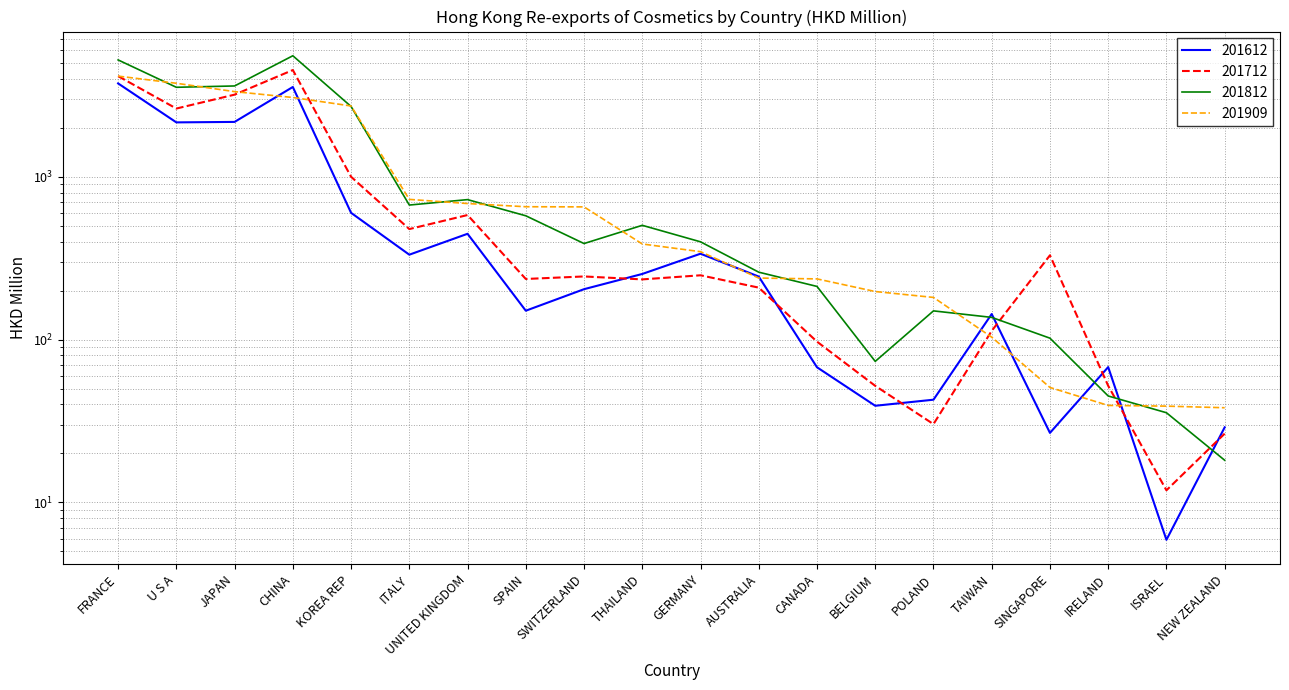

Rank the categories by 201712 value from lowest to highest.

ISRAEL, NEW ZEALAND, POLAND, BELGIUM, IRELAND, CANADA, TAIWAN, AUSTRALIA, THAILAND, SPAIN, SWITZERLAND, GERMANY, SINGAPORE, ITALY, UNITED KINGDOM, KOREA REP, U S A, JAPAN, FRANCE, CHINA